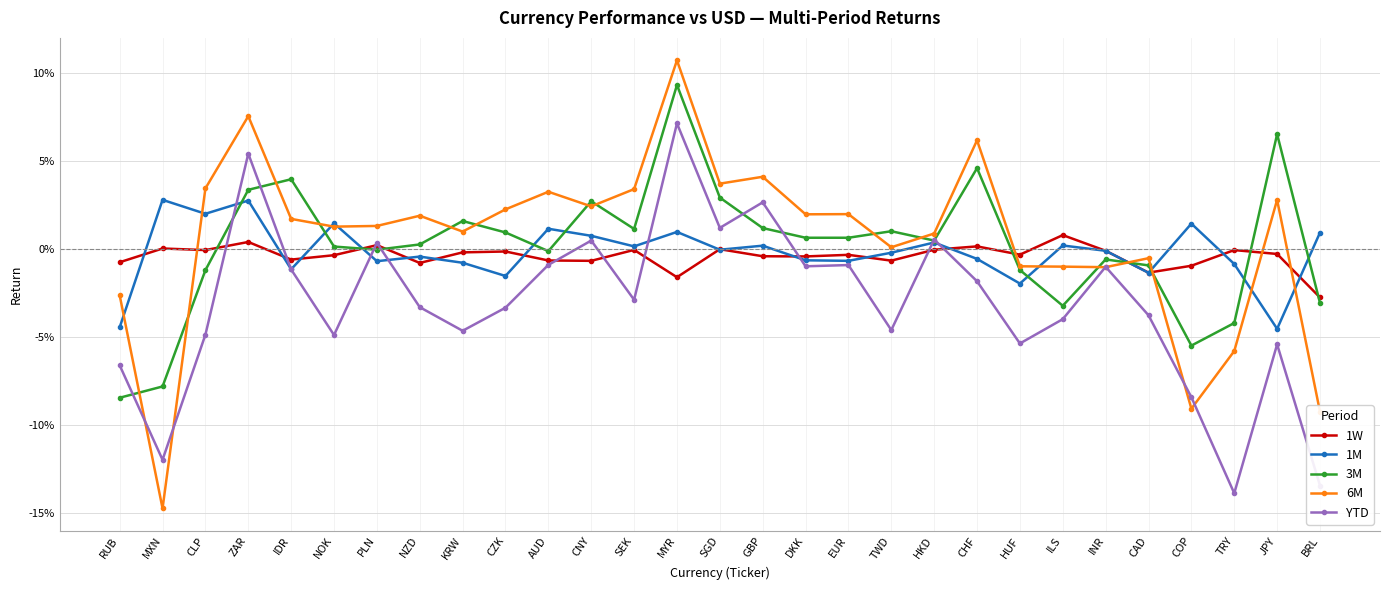

Which series has the widest spread of values?

6M